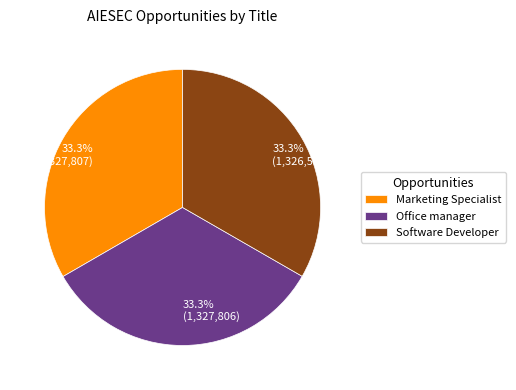

Approximately how many times larger is the value at Software Developer compared to Office manager?

1.0